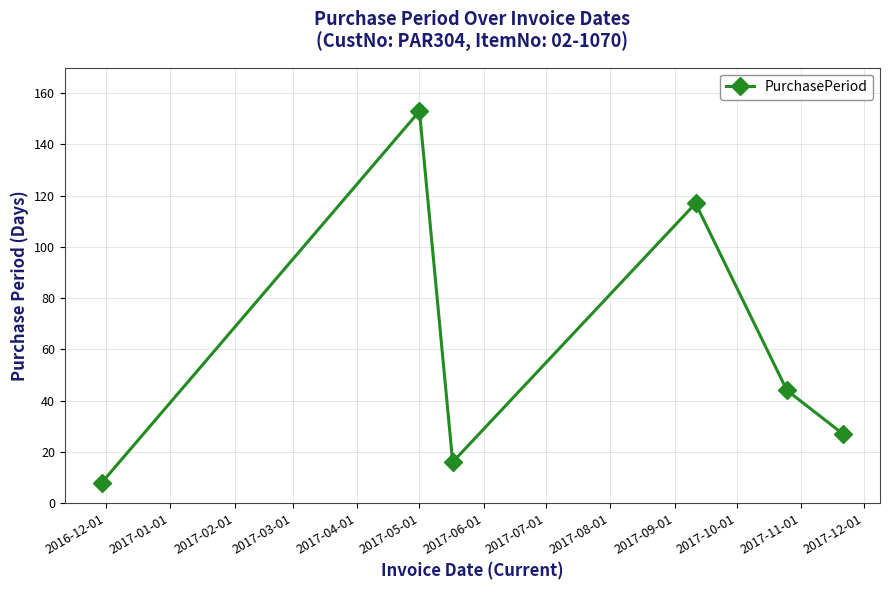

How many values are below 44?

3